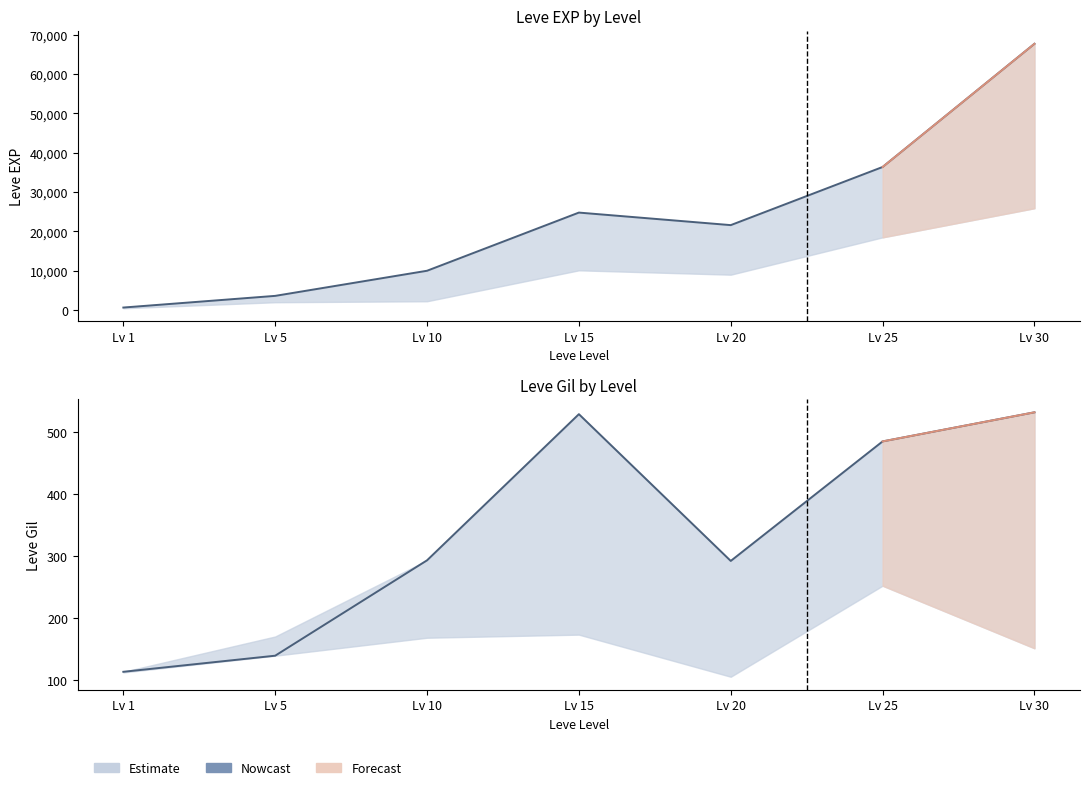

How many categories are shown in the chart?

7